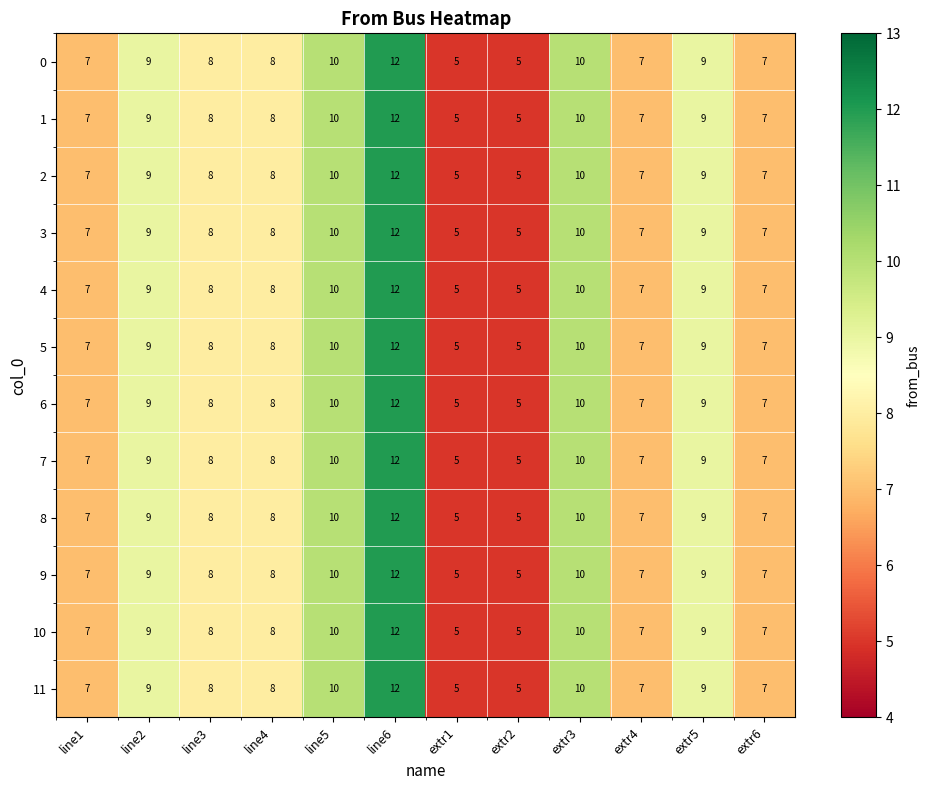

Which label corresponds to the largest value in the chart?

line6